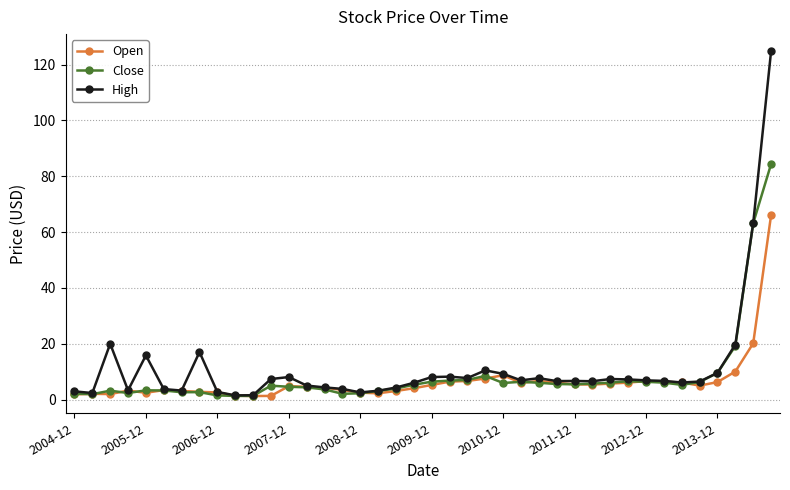

Which series has the widest spread of values?

High